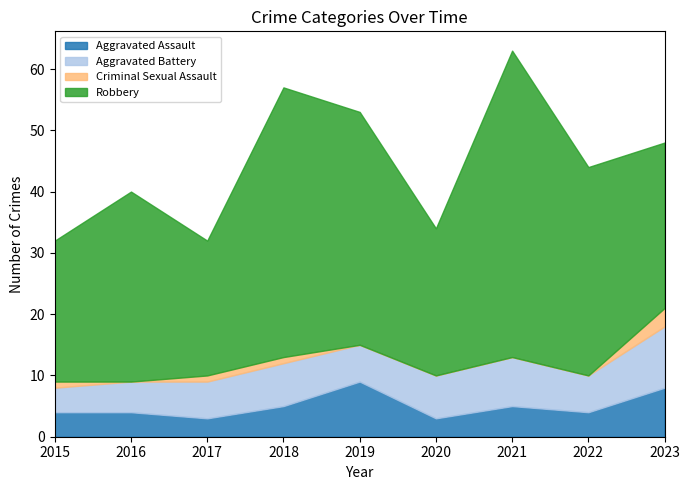

What value does the Aggravated Assault series have at 2018?

5